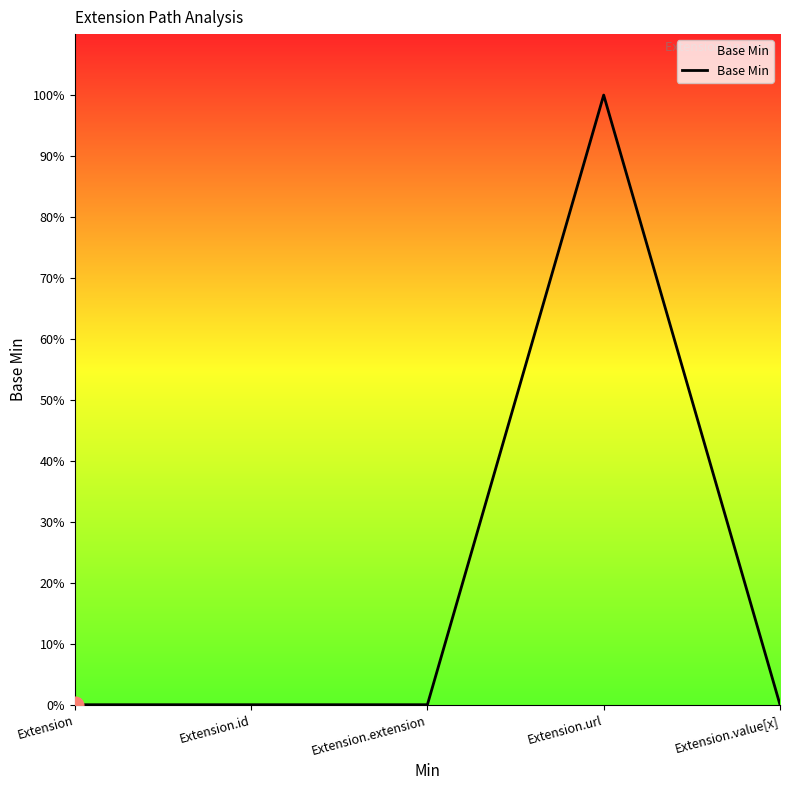

Does the chart have visible grid lines?

No